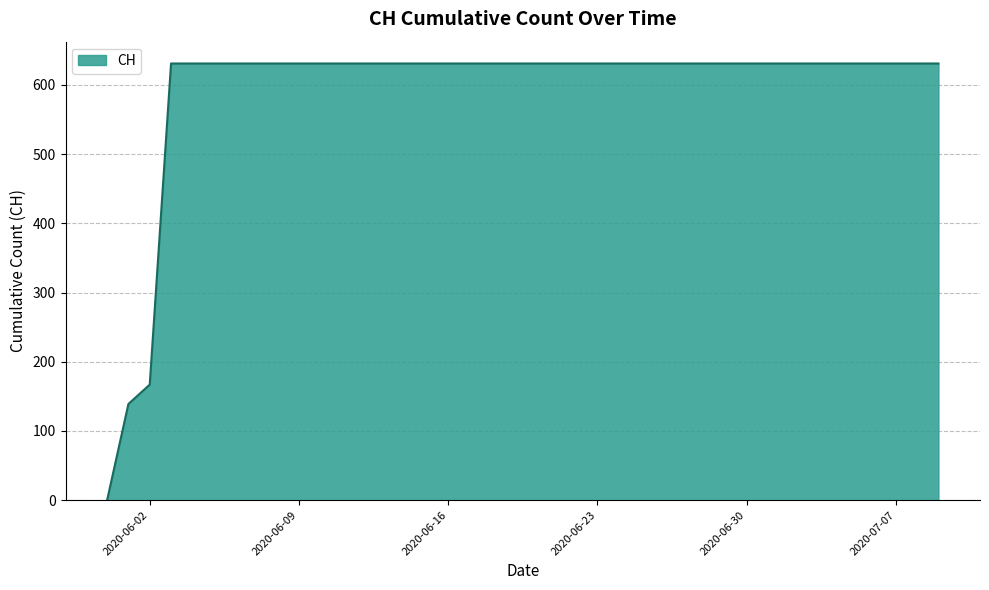

What is the maximum value shown in the chart?

631